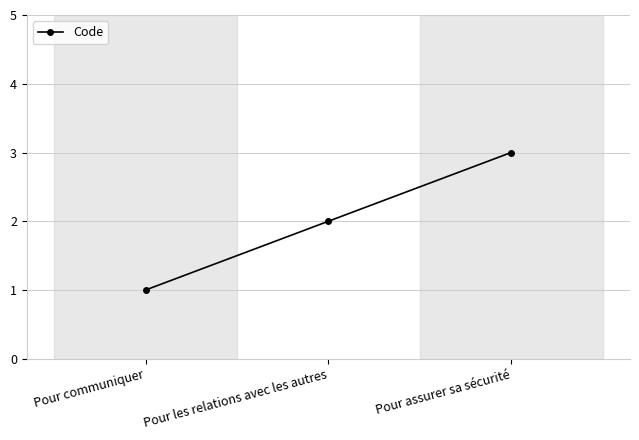

What position from the right is Pour assurer sa sécurité?

1